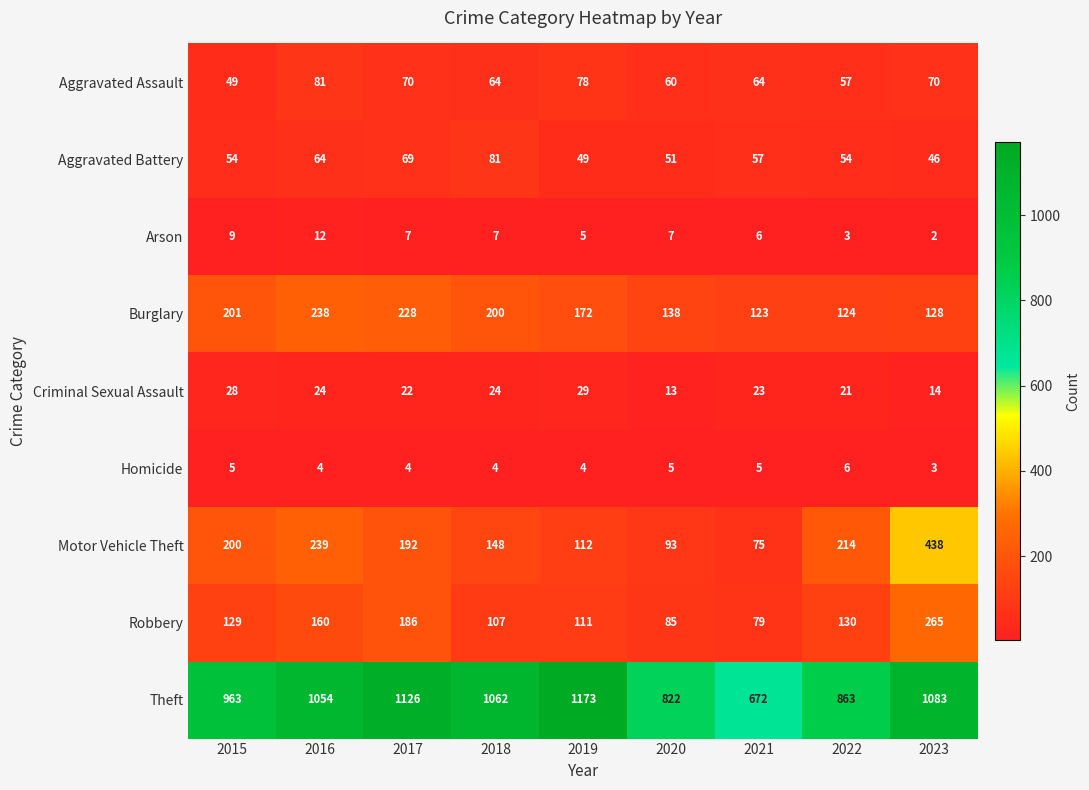

At how many categories does at least one series exceed 1101?

2